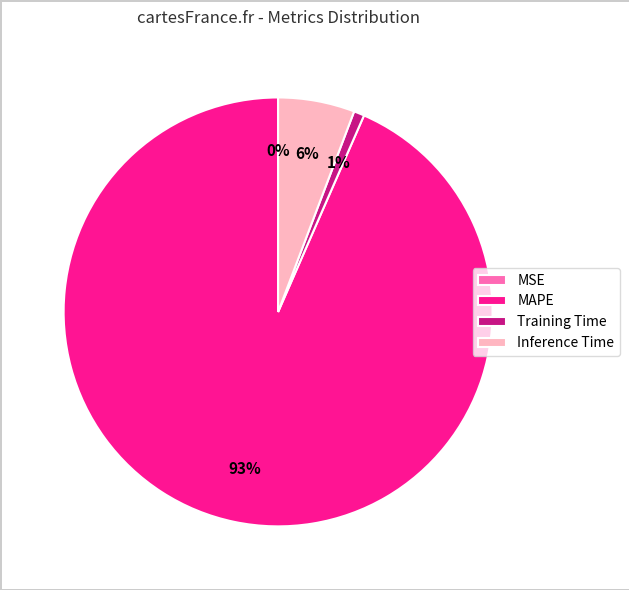

Which slice is the largest?

MAPE